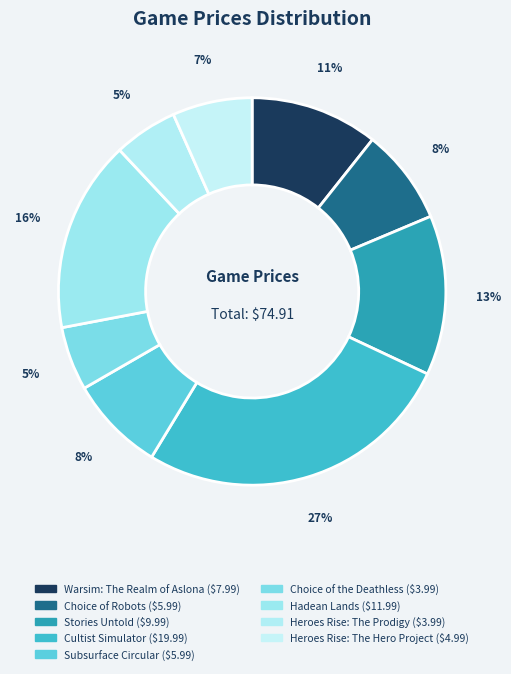

Do Choice of Robots and Hadean Lands together represent more than half of the pie?

No